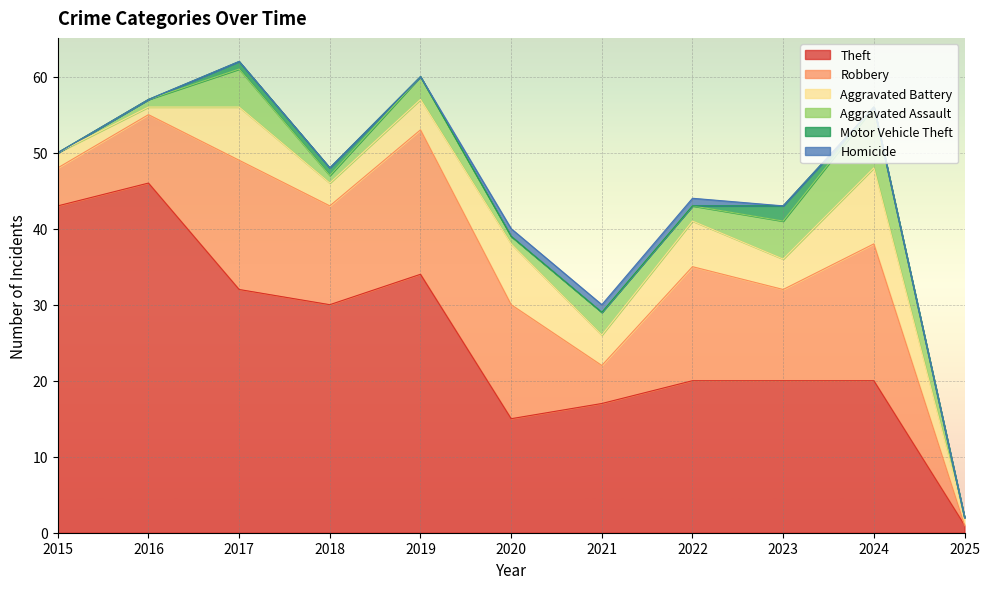

How many interior local peaks does the Aggravated Assault series have?

4